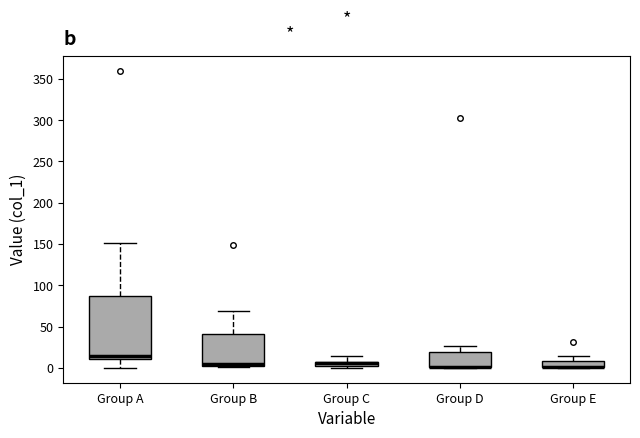

Where is the upper edge of the box for Group E on the y-axis? The values are not printed on the chart, so give them approximately, as read against the axis.

10